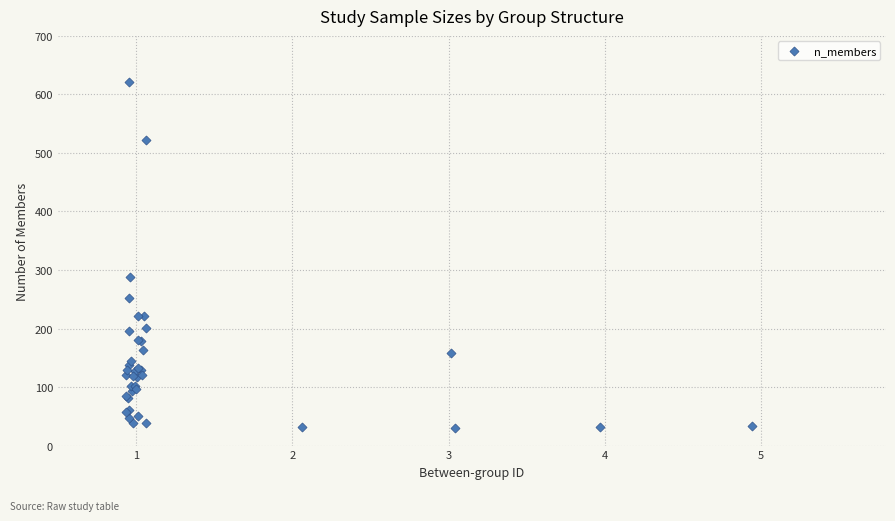

What Y value in the scatter plot is closest to 325?

288